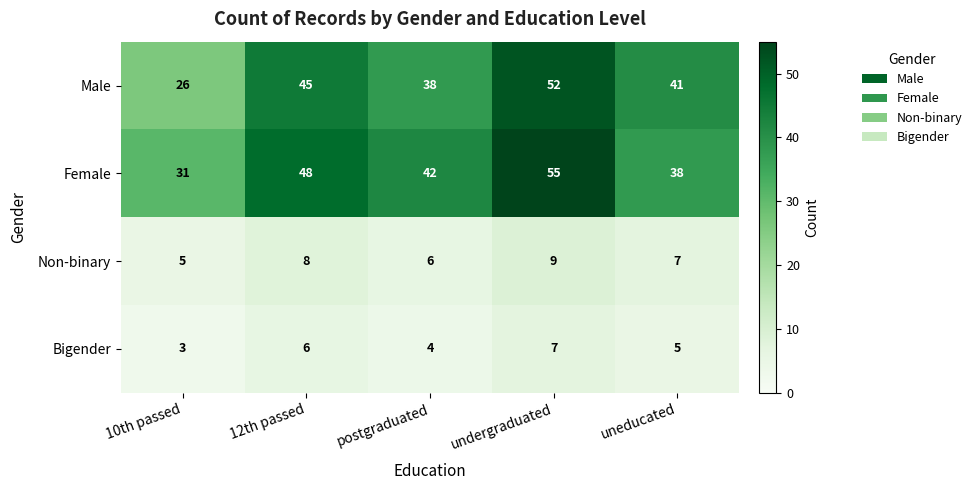

What is the minimum value shown in the chart?

3